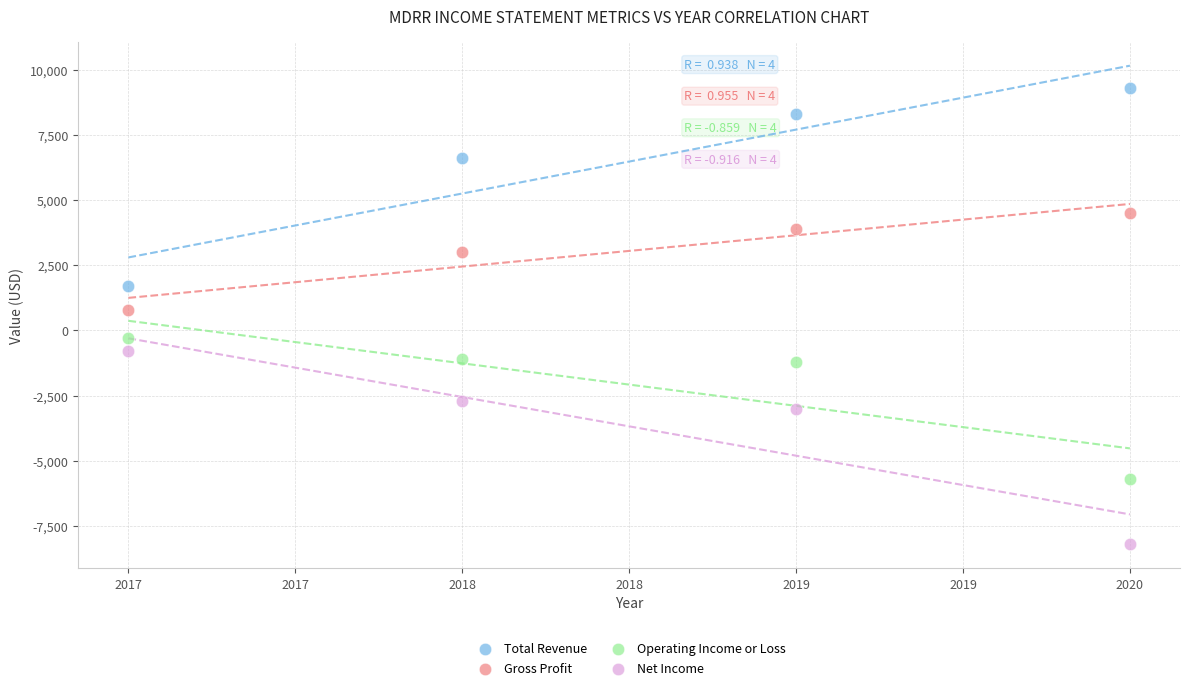

Which series reaches the minimum Y coordinate?

Net Income